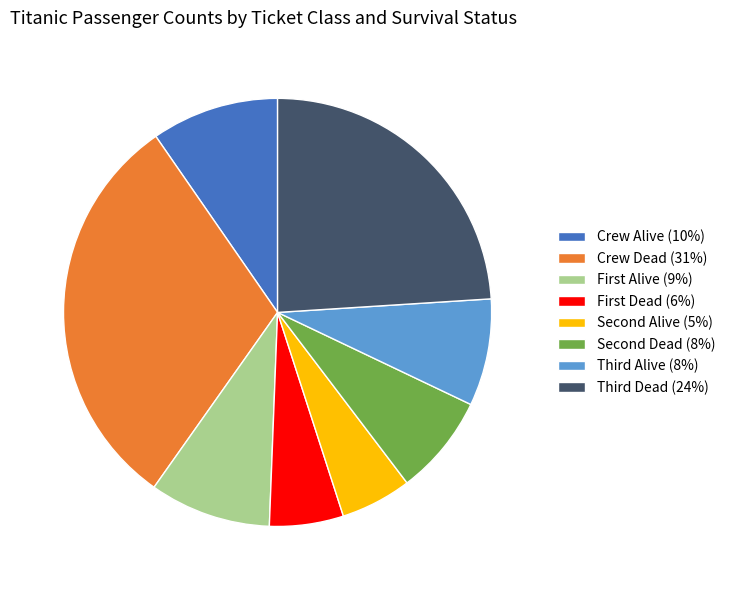

Does any single category account for the majority?

No